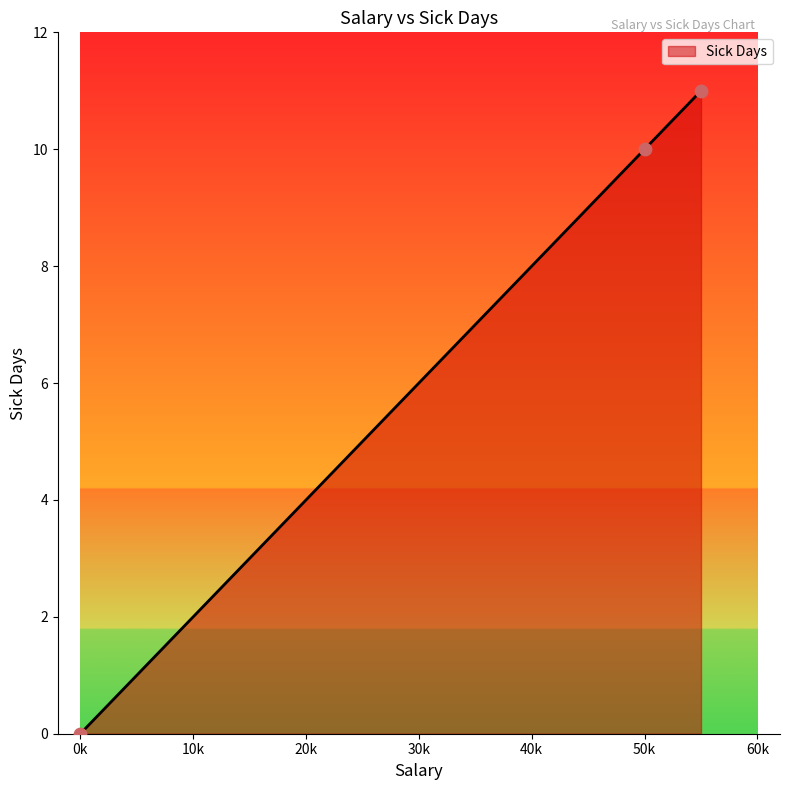

What is the difference between the maximum and minimum values?

11